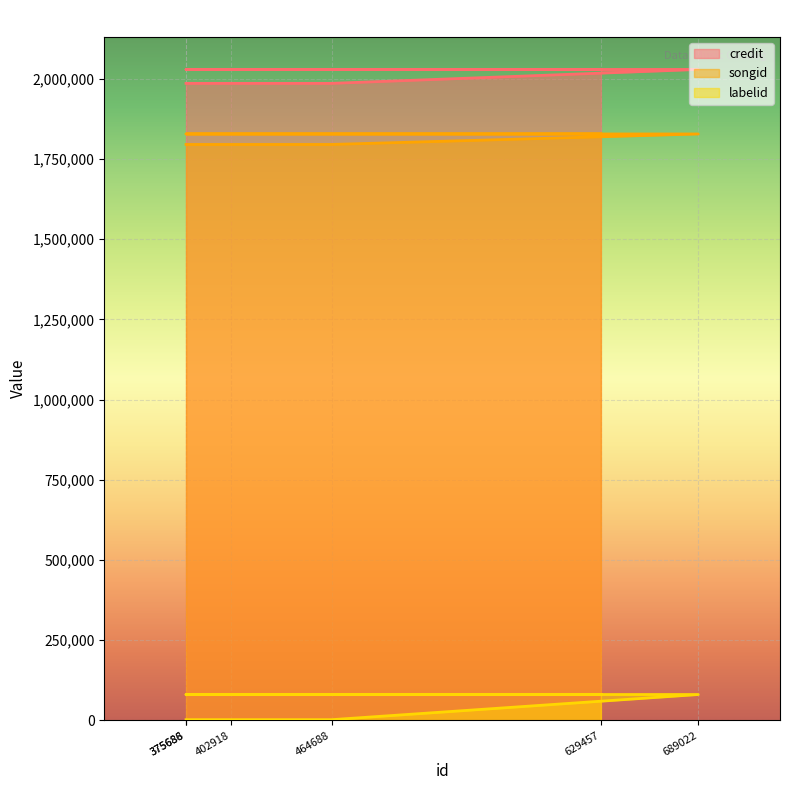

Where is songid nearest to the value 1811421?

464688